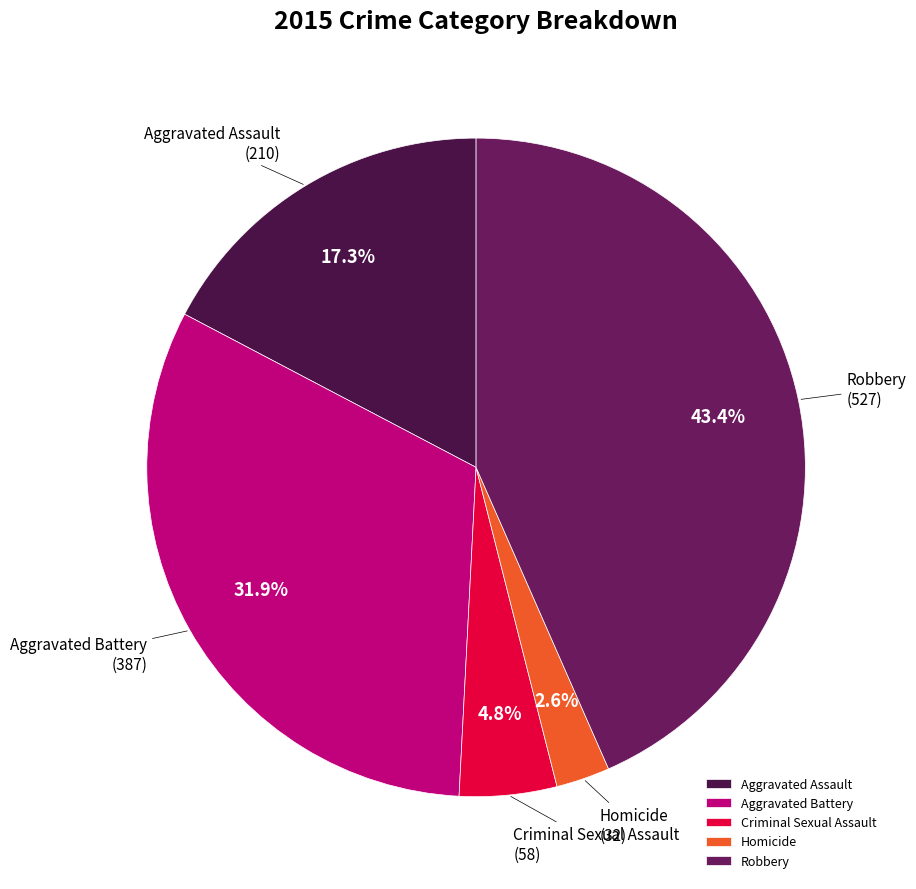

To the nearest percent, what is the combined percentage of Aggravated Assault and Robbery?

61%